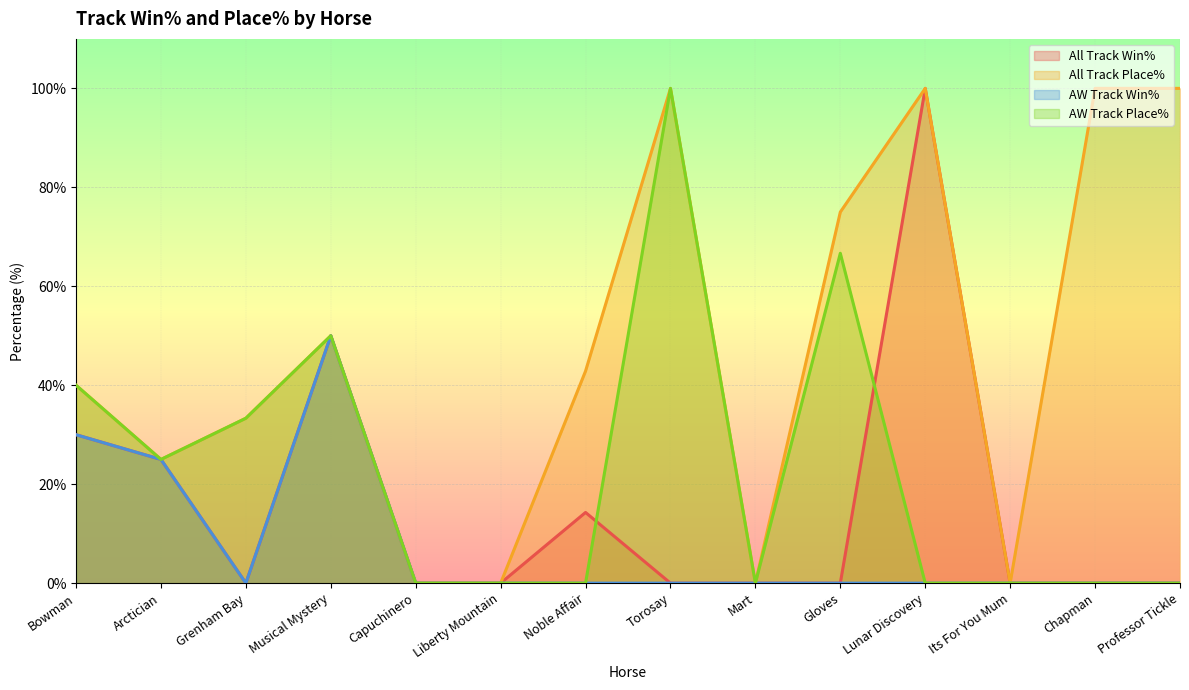

At which label does All Track Win% reach its minimum?

Grenham Bay